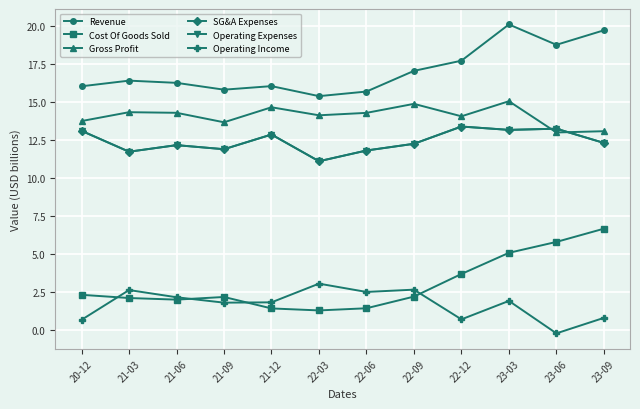

Which category has the highest value across all series?

23-03